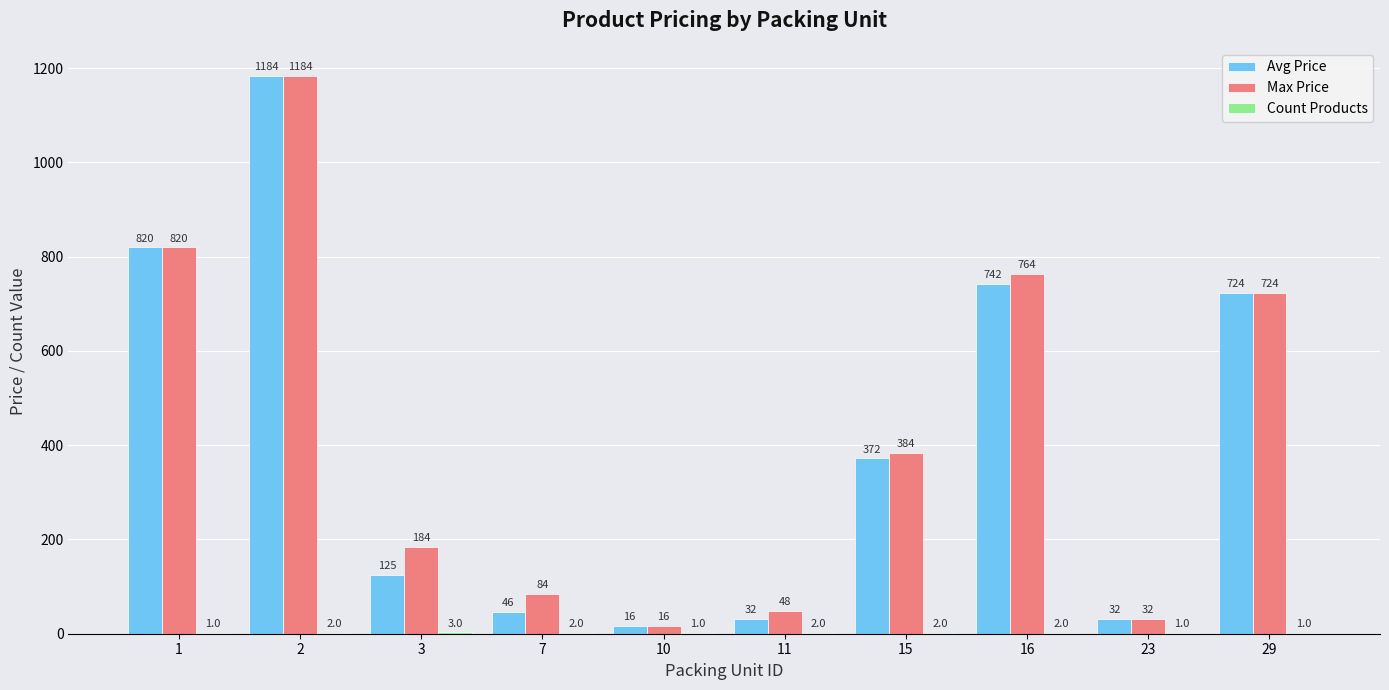

Which series has the largest total across all categories?

Max Price